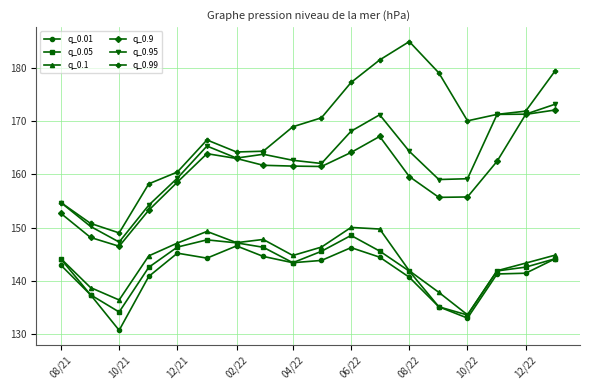

True or false: q_0.9 and q_0.05 cross at least once.

False